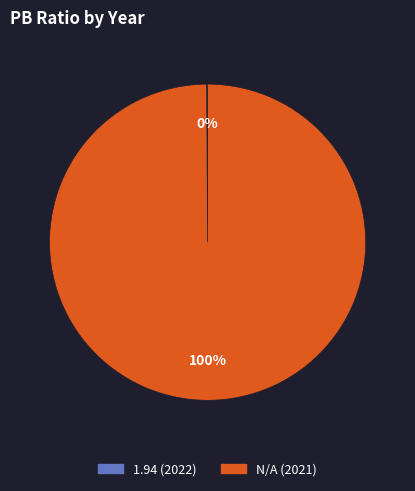

Which category accounts for the majority?

N/A (2021)